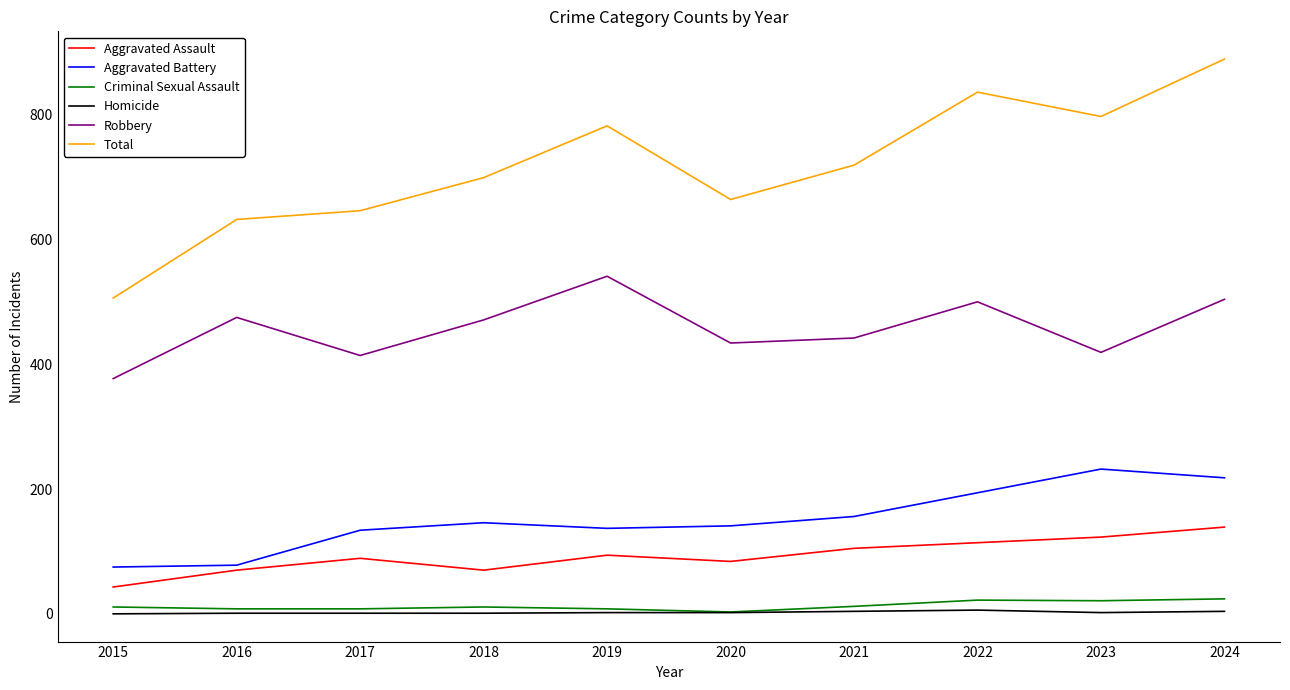

Does the chart display data point markers on the line(s)?

No